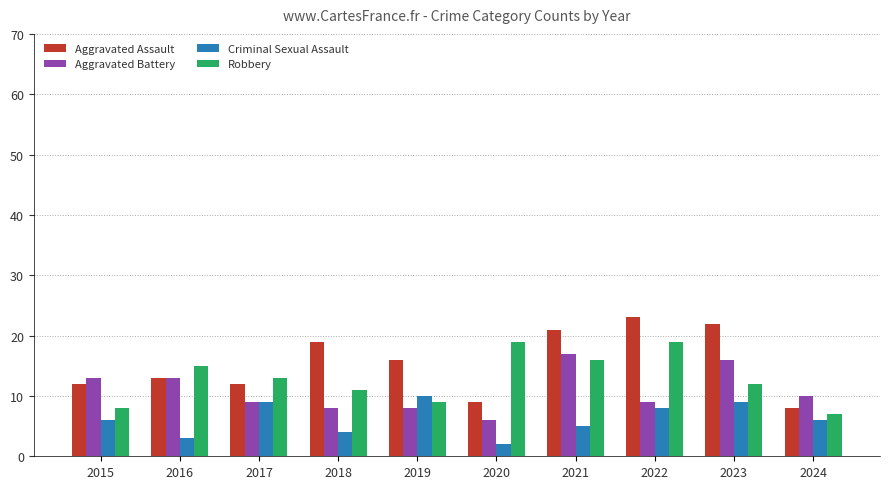

Which series has the largest range (max minus min)?

Aggravated Assault